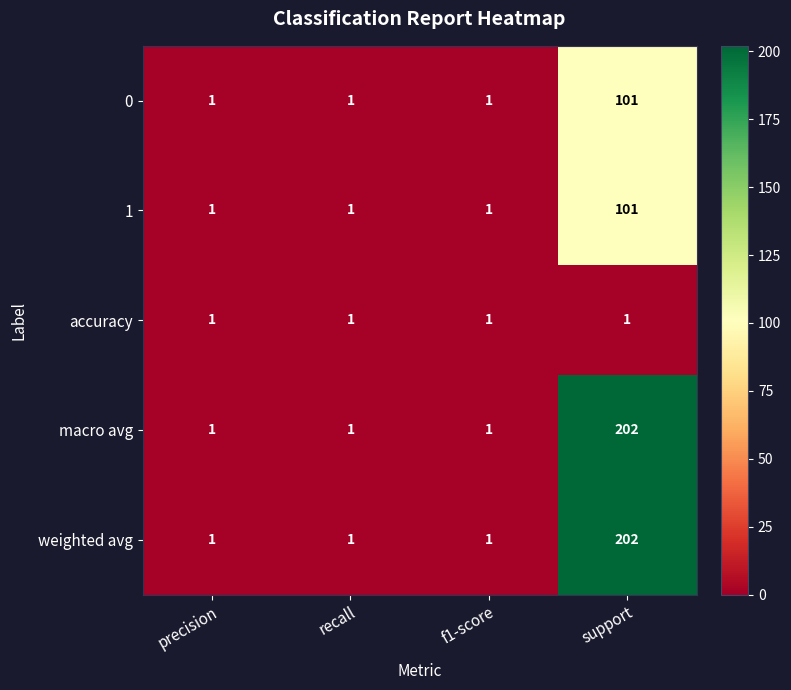

Which category has the highest value across all series?

support